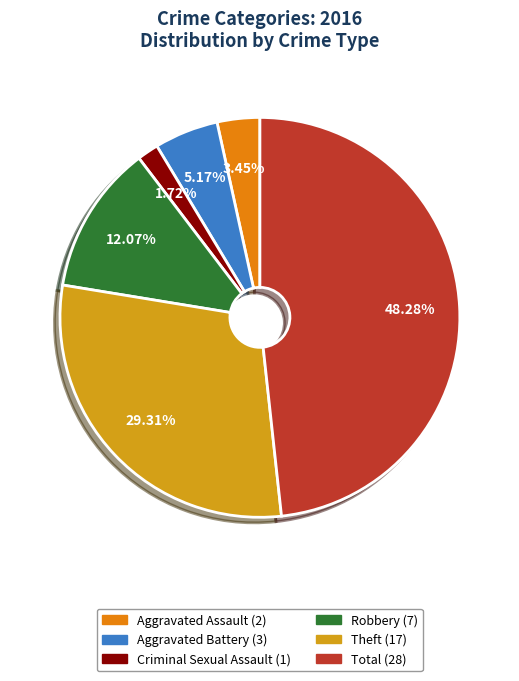

Which slice is the smallest?

Criminal Sexual Assault